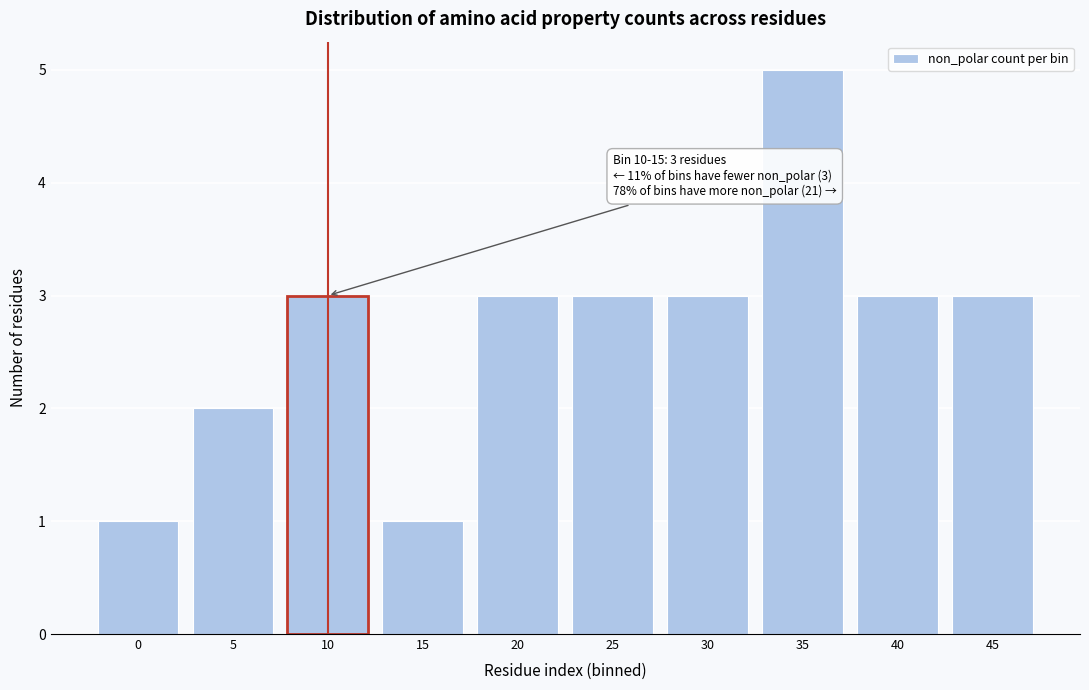

Reading left to right, list all the values displayed in this chart.

0=1	5=2	10=3	15=1	20=3	25=3	30=3	35=5	40=3	45=3